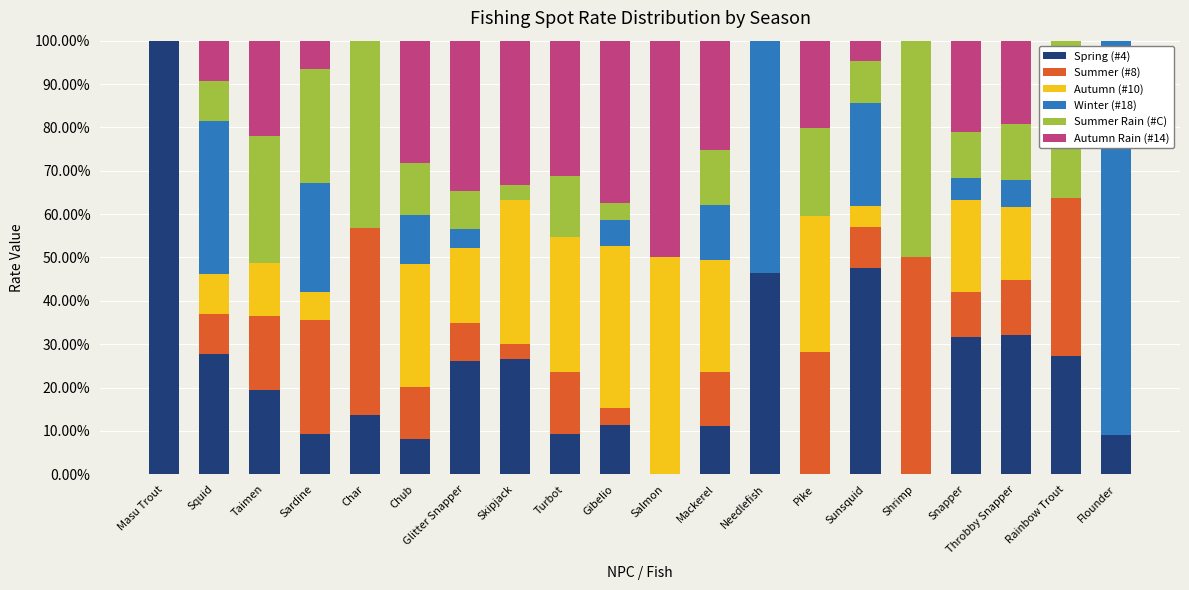

The Spring (#4) series shows -39.1 at Pike. True or false?

False